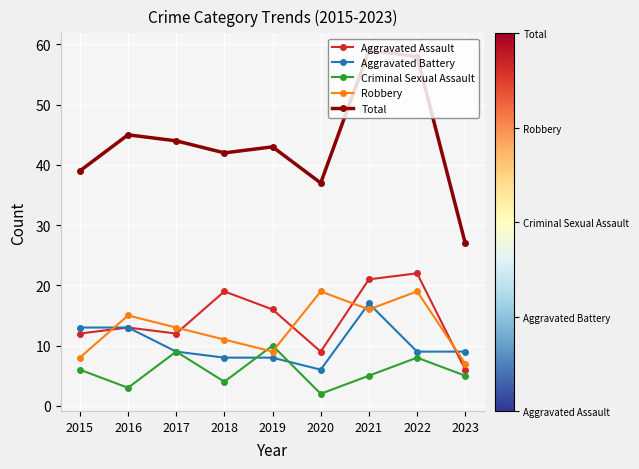

Reading right to left, list all the values displayed in this chart.

Aggravated Assault: 2023=6	2022=22	2021=21	2020=9	2019=16	2018=19	2017=12	2016=13	2015=12
Aggravated Battery: 2023=9	2022=9	2021=17	2020=6	2019=8	2018=8	2017=9	2016=13	2015=13
Criminal Sexual Assault: 2023=5	2022=8	2021=5	2020=2	2019=10	2018=4	2017=9	2016=3	2015=6
Robbery: 2023=7	2022=19	2021=16	2020=19	2019=9	2018=11	2017=13	2016=15	2015=8
Total: 2023=27	2022=58	2021=59	2020=37	2019=43	2018=42	2017=44	2016=45	2015=39